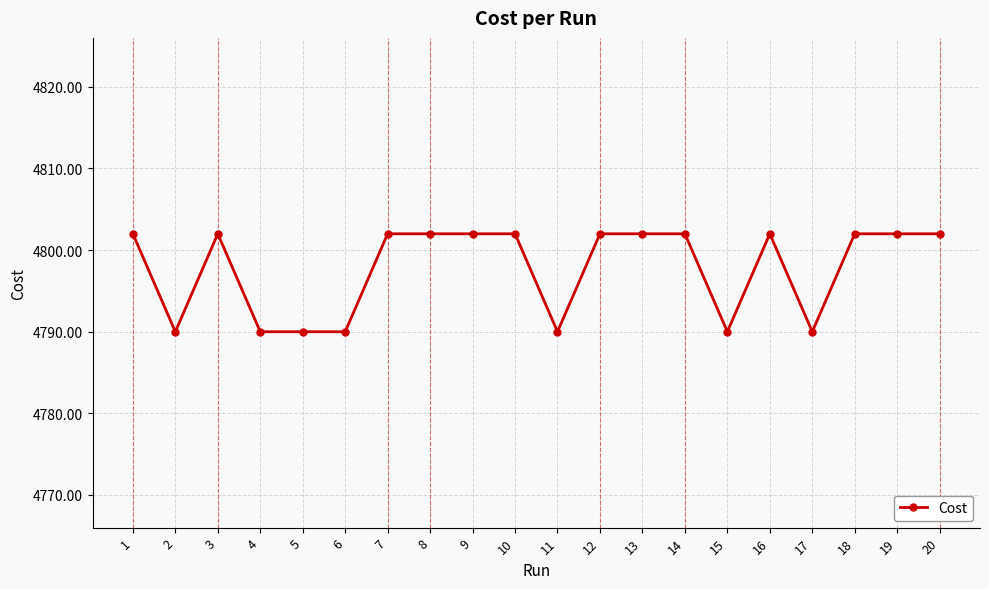

Reading left to right, extract all data points from this chart.

4802.0	4790.0	4802.0	4790.0	4790.0	4790.0	4802.0	4802.0	4802.0	4802.0	4790.0	4802.0	4802.0	4802.0	4790.0	4802.0	4790.0	4802.0	4802.0	4802.0